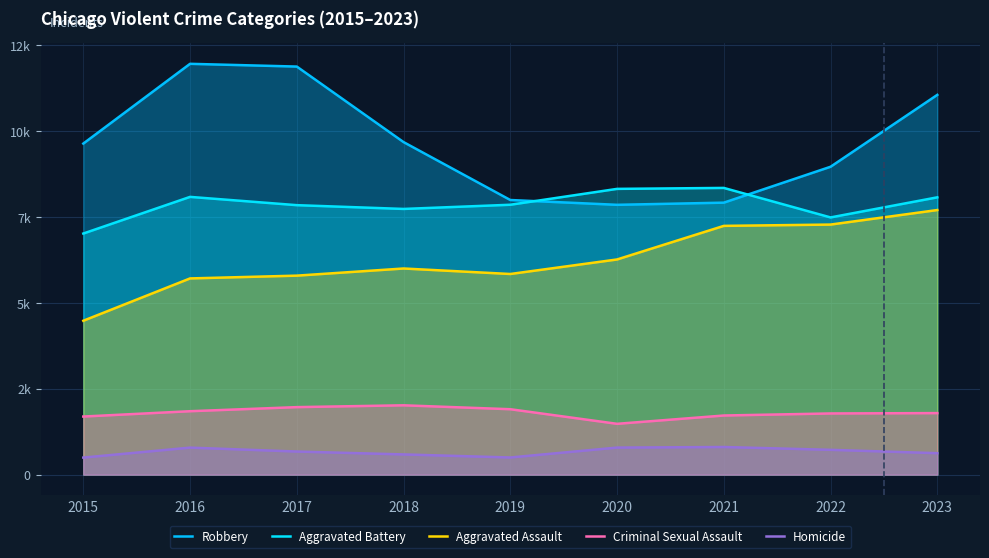

How many values in the Homicide series exceed 672?

4